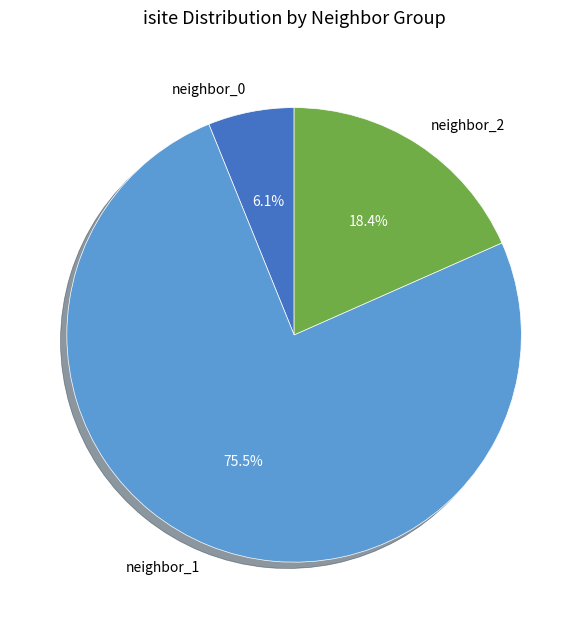

Between neighbor_1 and neighbor_2, which is larger?

neighbor_1